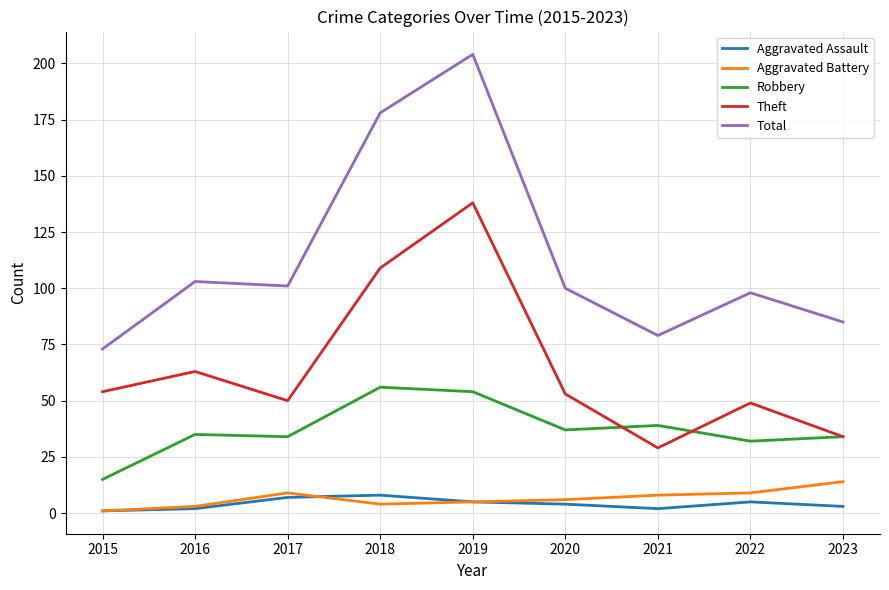

The value of Aggravated Battery at 2023 is 14. True or false?

True